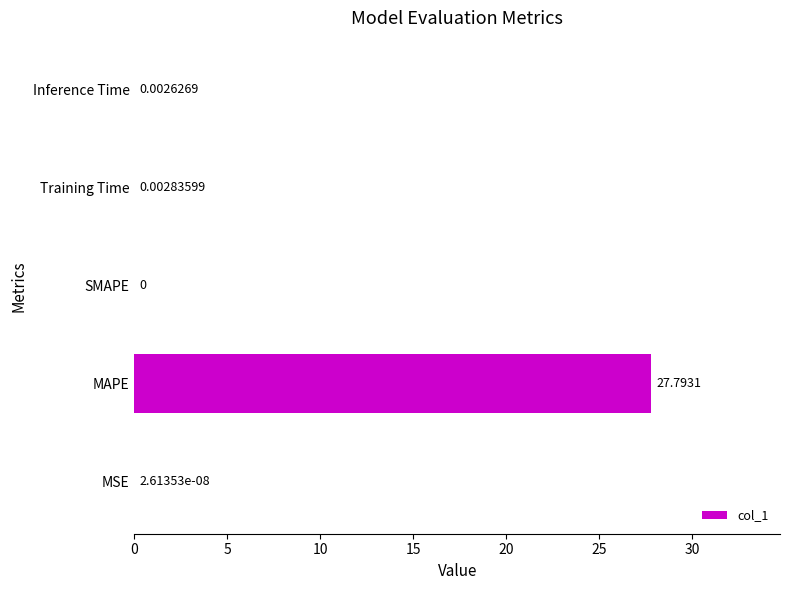

Between Training Time and Inference Time, which is larger?

Training Time